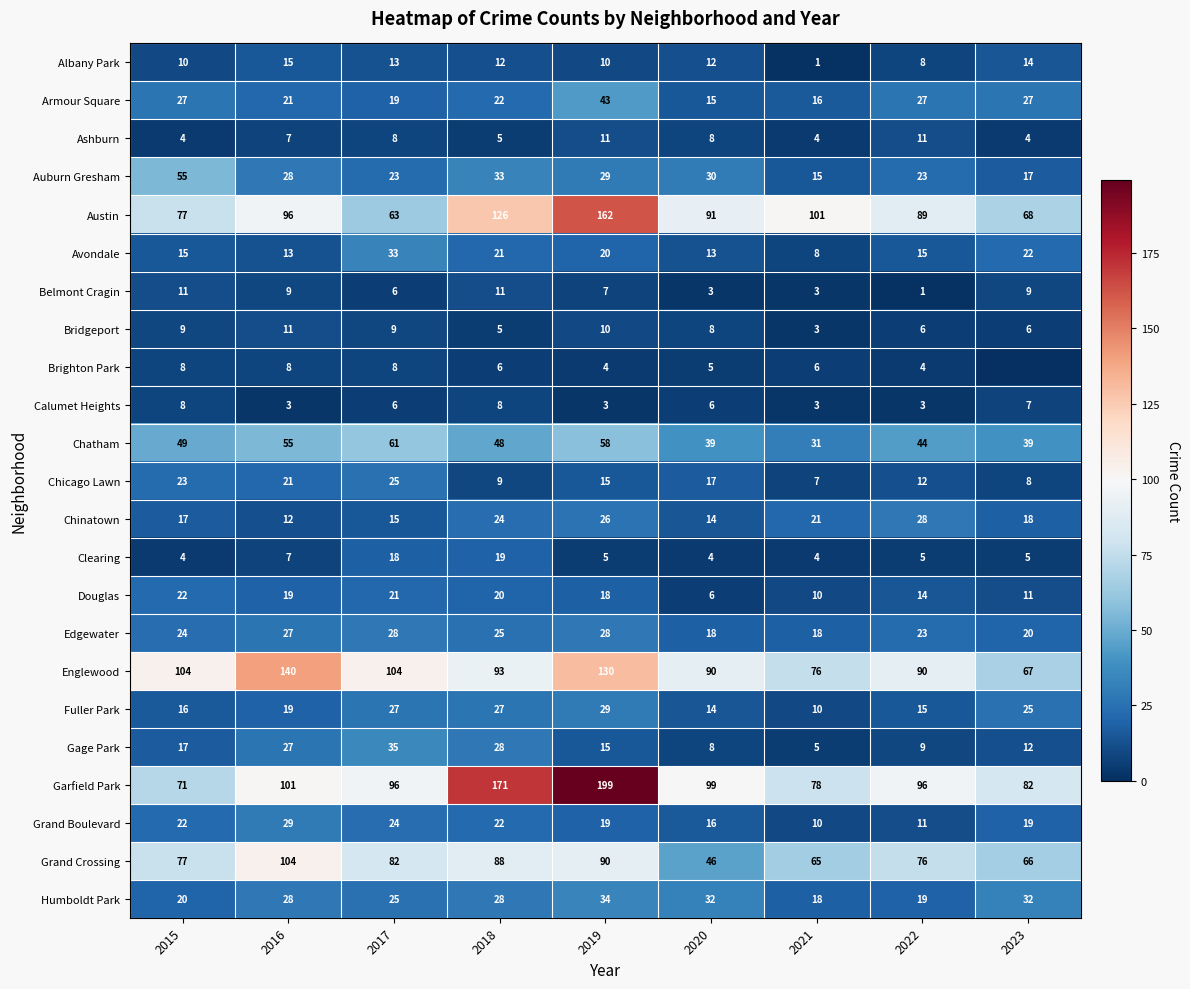

How many categories are shown in the chart?

9